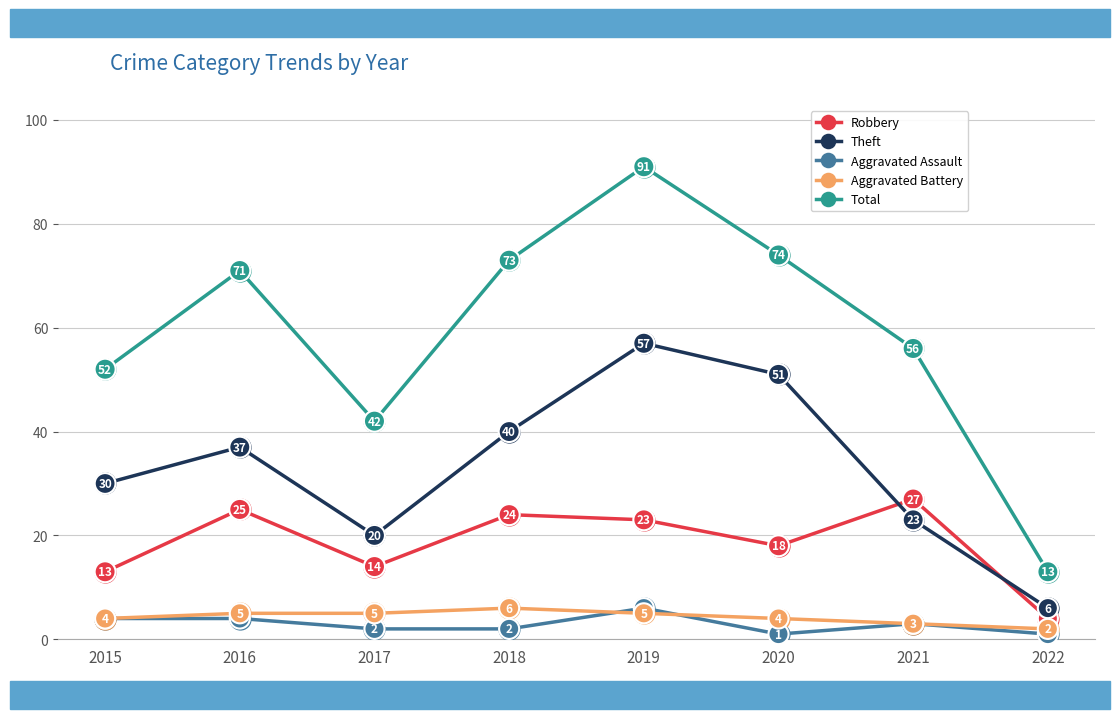

Reading left to right, list all the values displayed in this chart.

Robbery: 13	25	14	24	23	18	27	4
Theft: 30	37	20	40	57	51	23	6
Aggravated Assault: 4	4	2	2	6	1	3	1
Aggravated Battery: 4	5	5	6	5	4	3	2
Total: 52	71	42	73	91	74	56	13